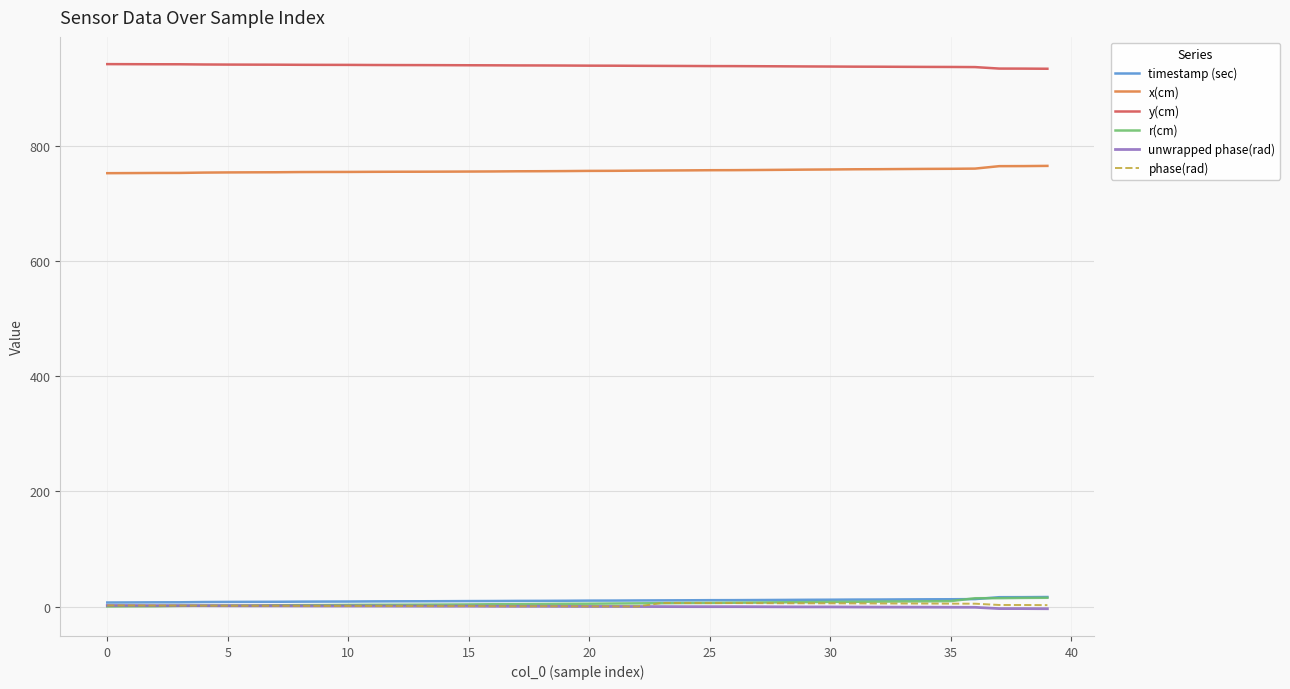

Which series has the largest total across all categories?

y(cm)